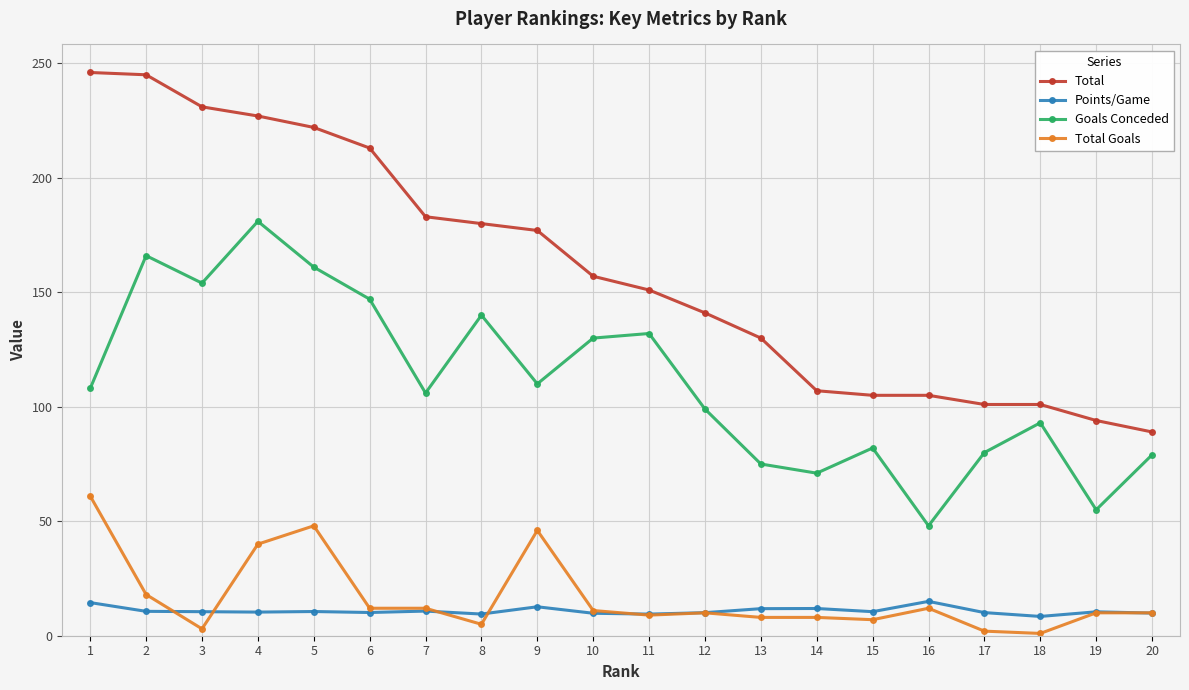

What is the total value across all series at 9?

345.6